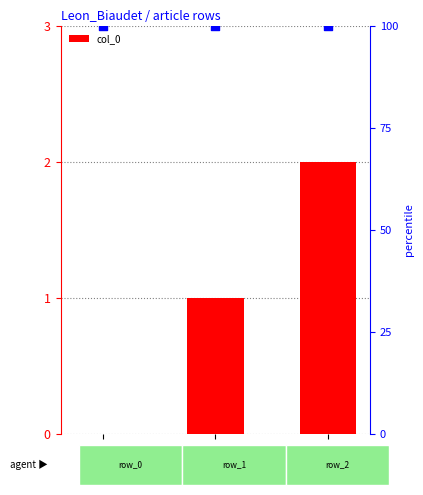

Which series reaches the maximum Y coordinate?

percentile rank within the sample